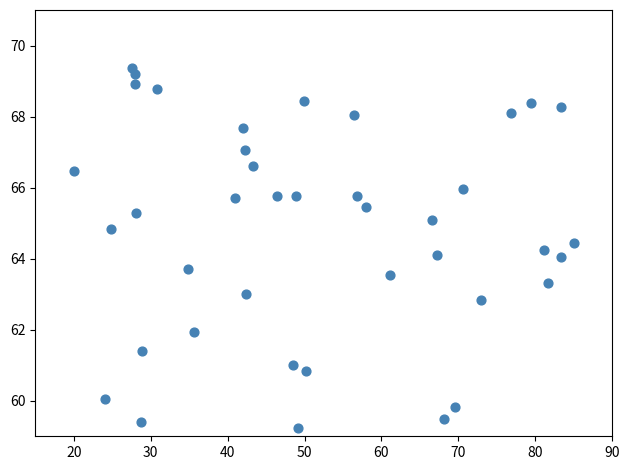

What is the range of Y values (max minus min)?

10.1